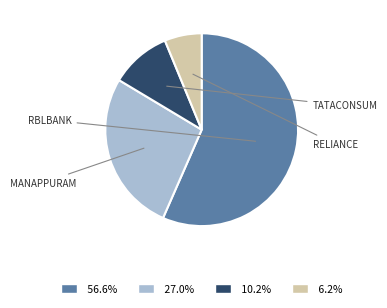

Combined, do 27.0% and 10.2% account for over 50%?

No